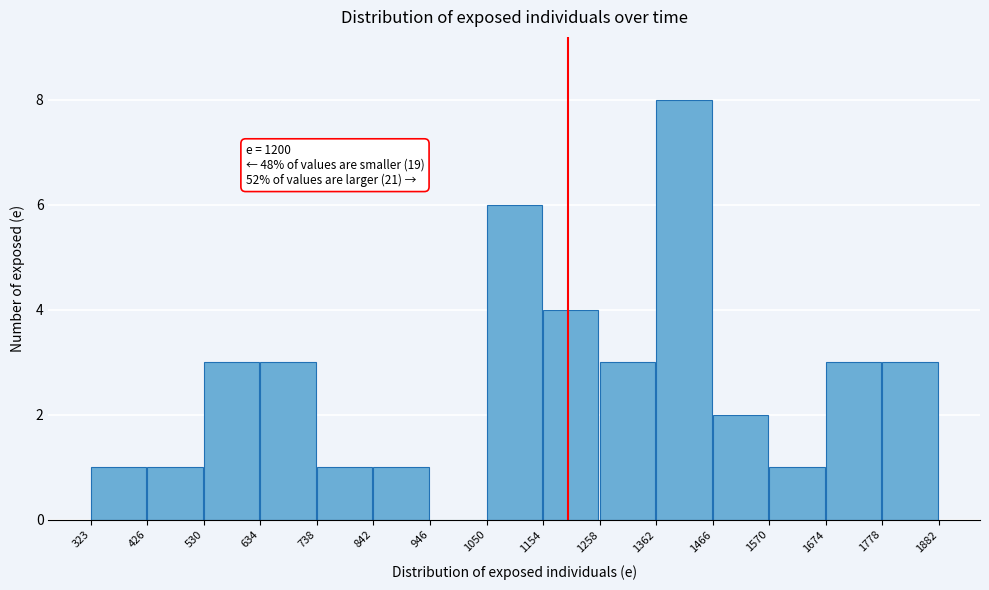

Which range on the x-axis has the tallest bar?

1362 to 1466